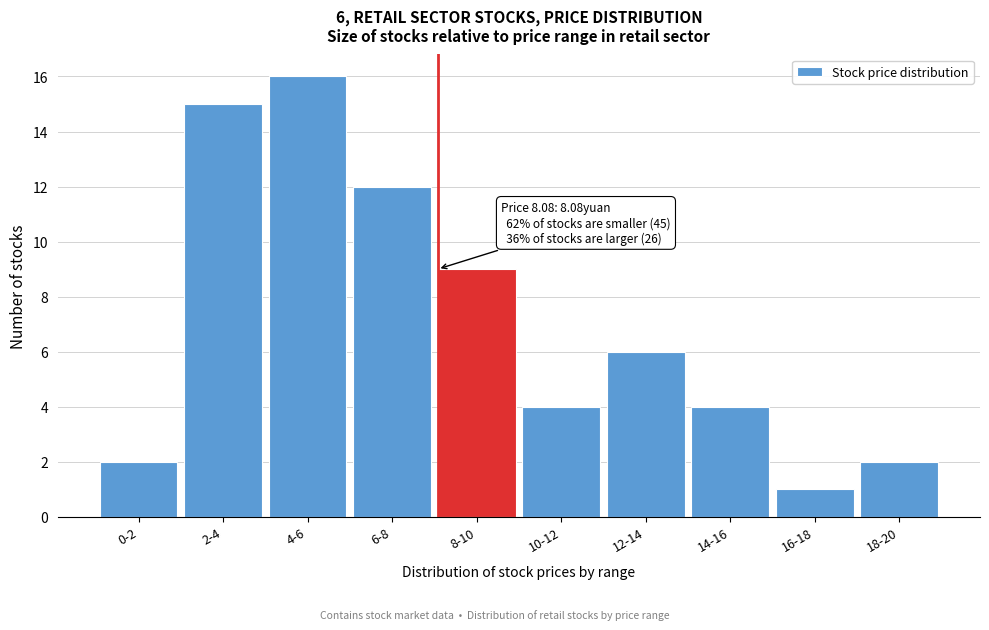

Reading left to right, extract all data points from this chart.

0-2=2	2-4=15	4-6=16	6-8=12	8-10=9	10-12=4	12-14=6	14-16=4	16-18=1	18-20=2